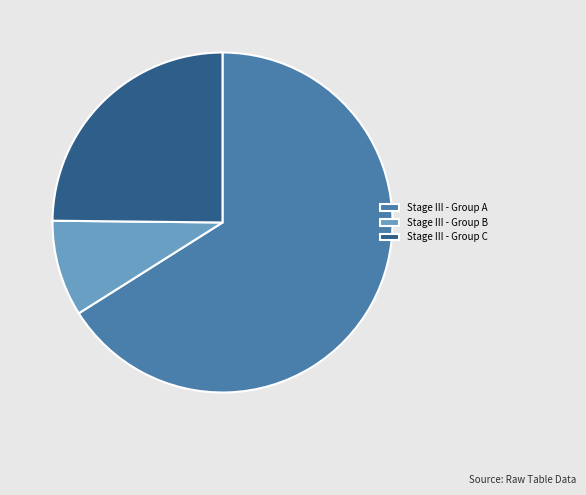

How many segments does this pie chart have?

3